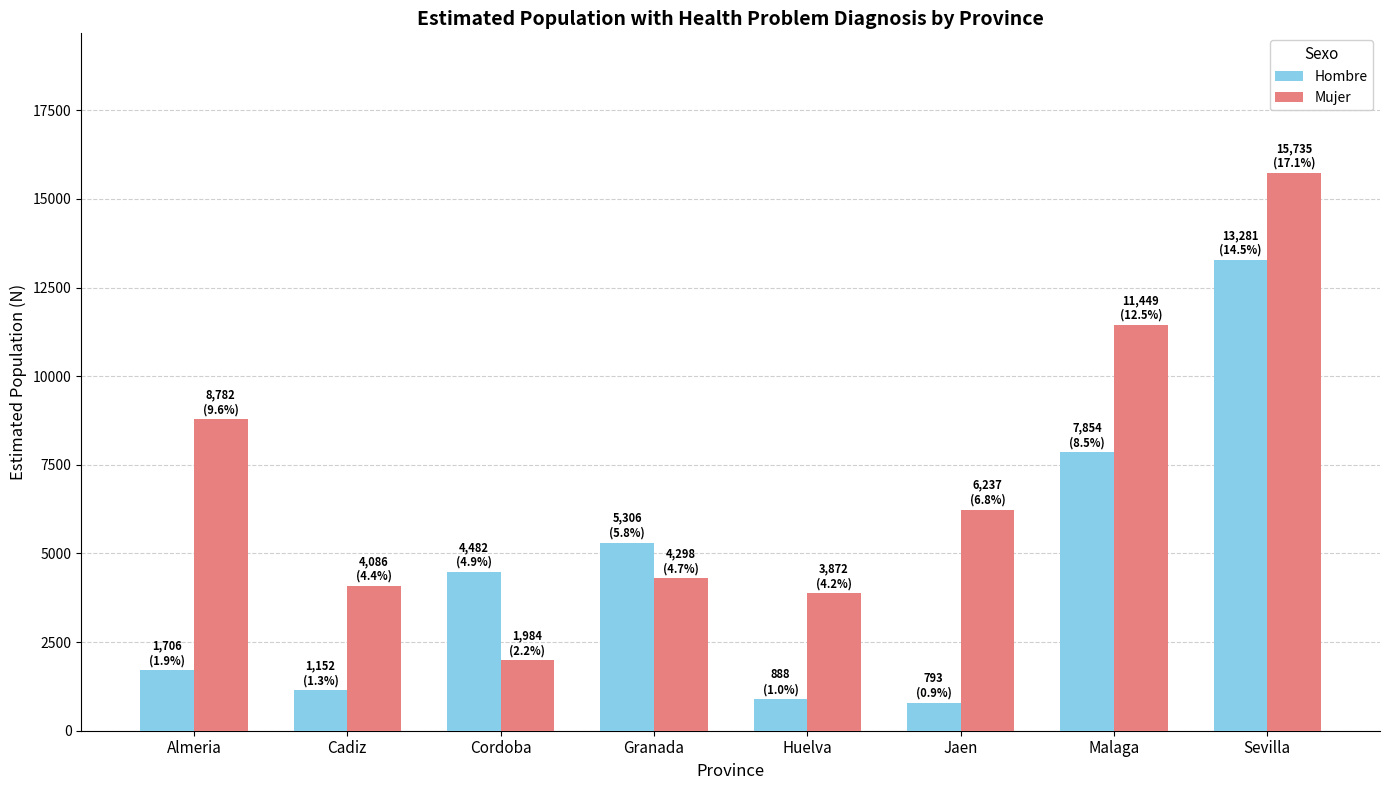

What is the difference between the Mujer values at Jaen and Cordoba?

4253